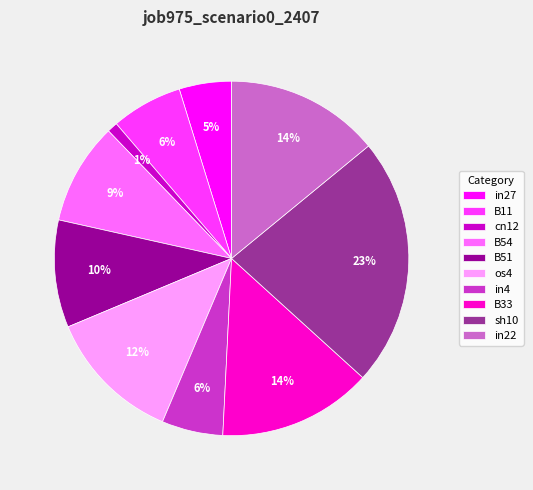

Is it true that in4 is 20% of the pie?

False